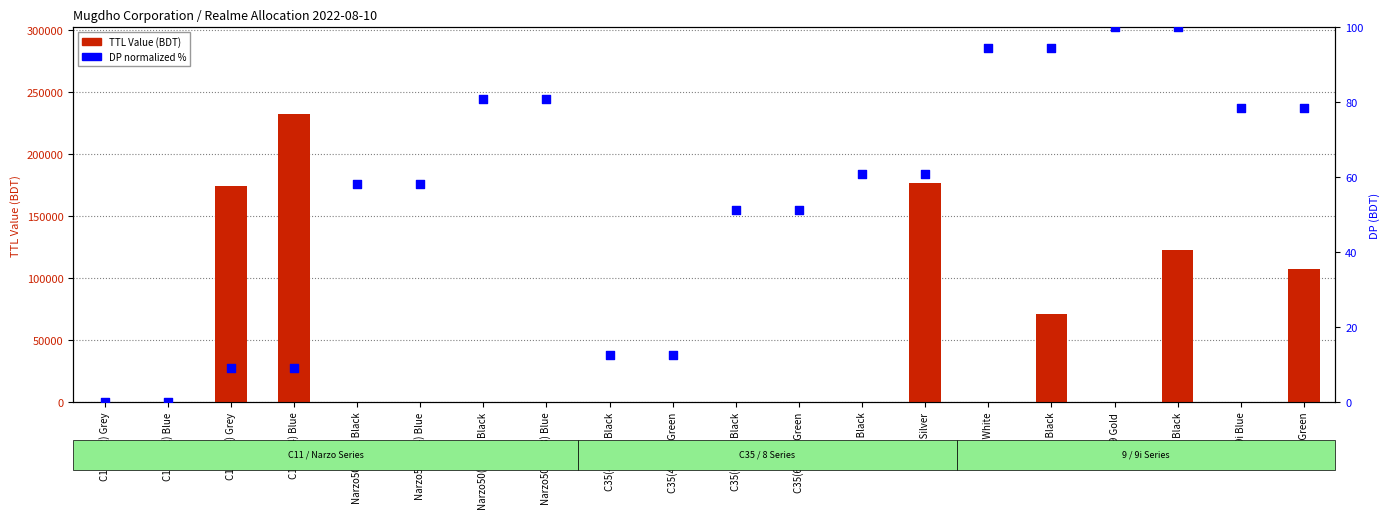

Which series contains the highest Y value?

TTL Value